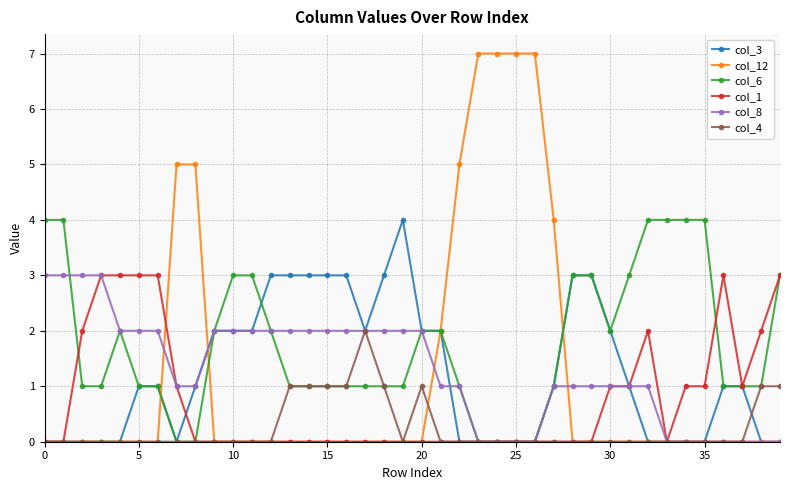

Which series has the largest total across all categories?

col_6